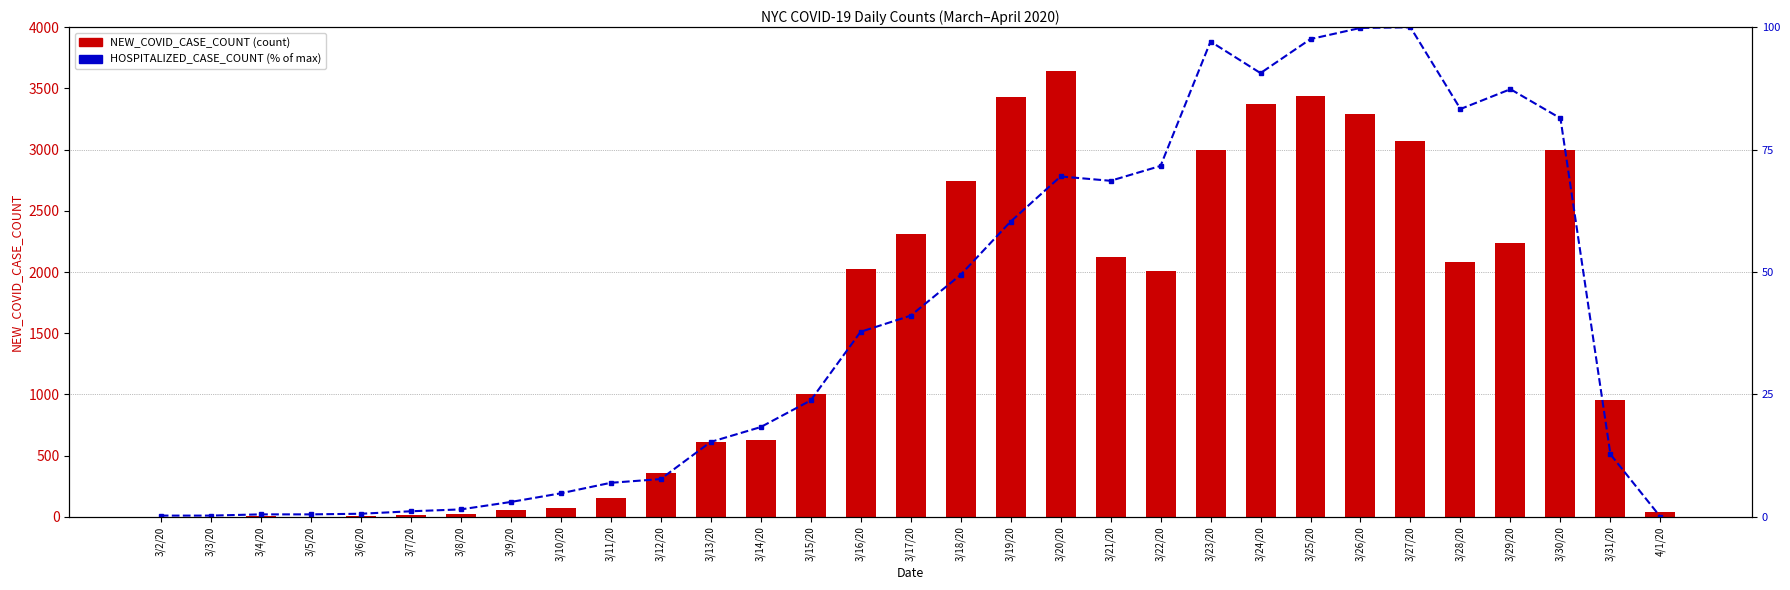

What are all the series names shown in the legend?

NEW_COVID_CASE_COUNT, HOSPITALIZED_CASE_COUNT (% of max)